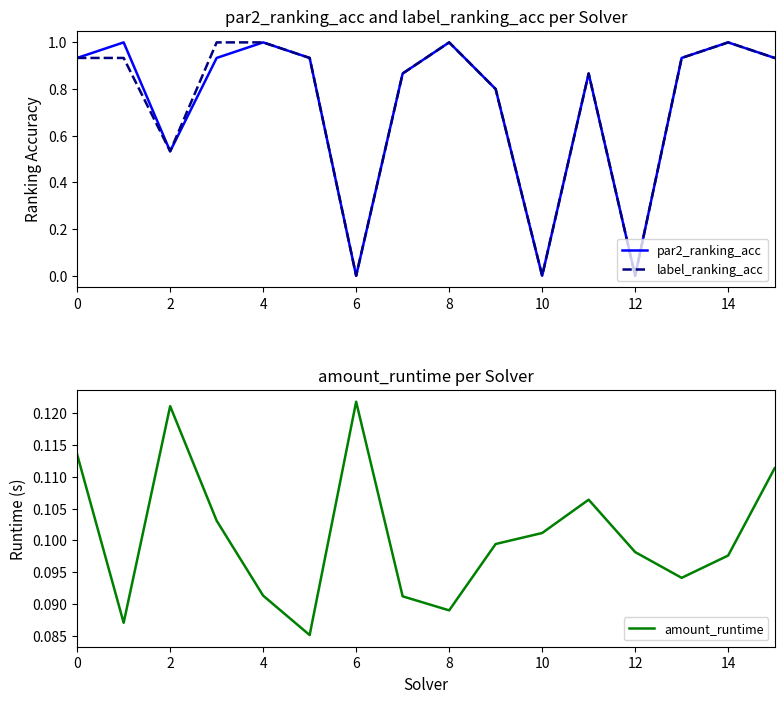

What is the label of the 10th point from the left?

9